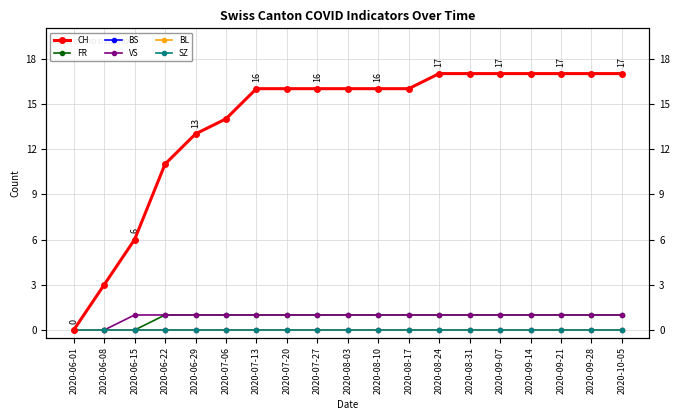

How many data points in VS are less than 1?

2